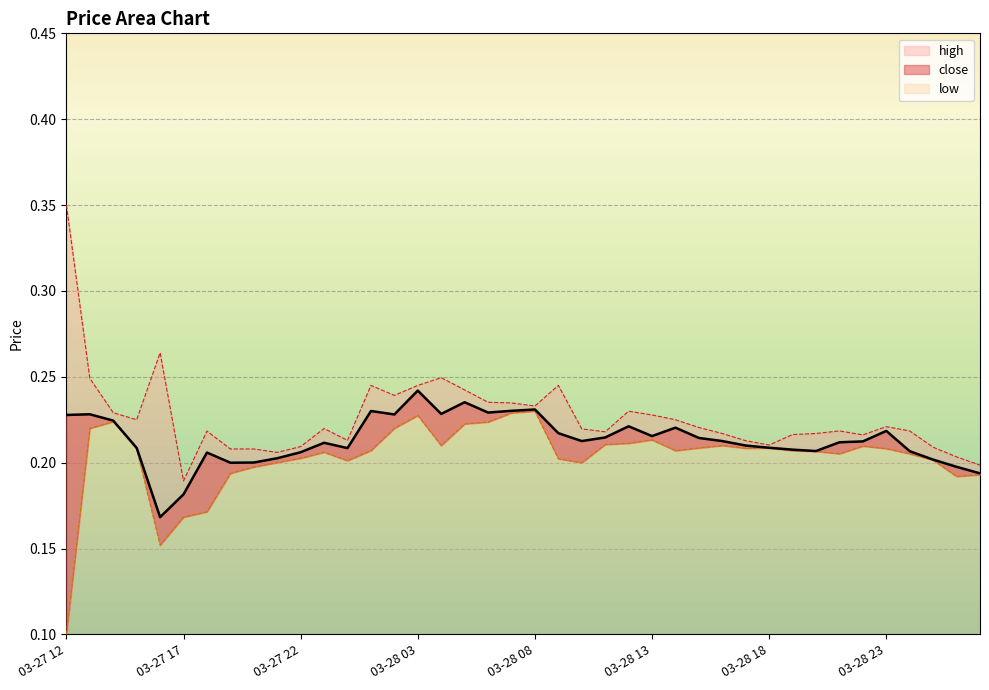

True or false: close and low cross at least once.

False